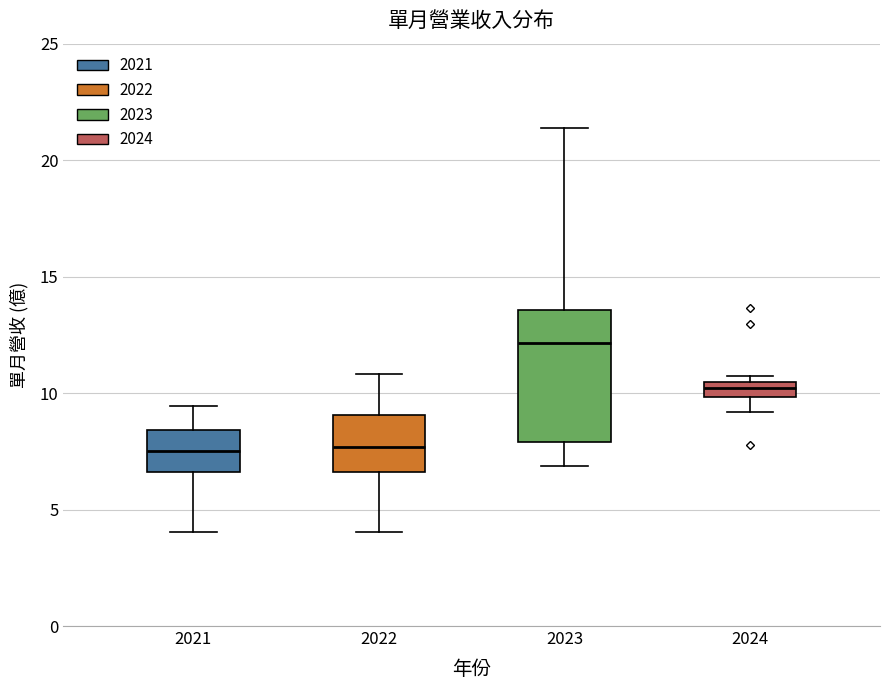

Which box has the highest median line?

2023